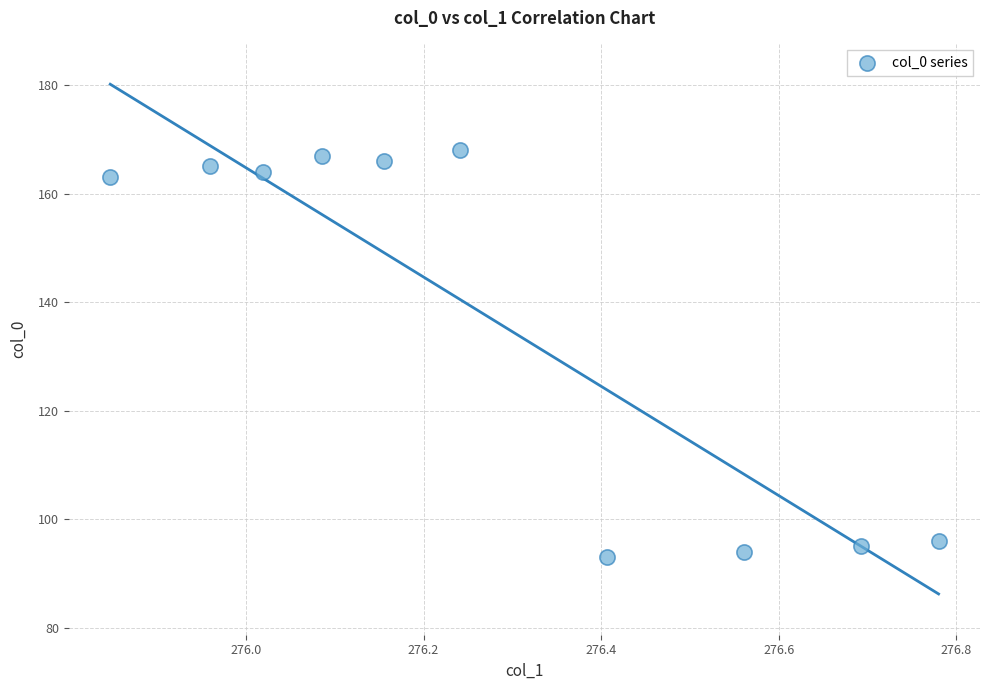

What is the average Y value?

137